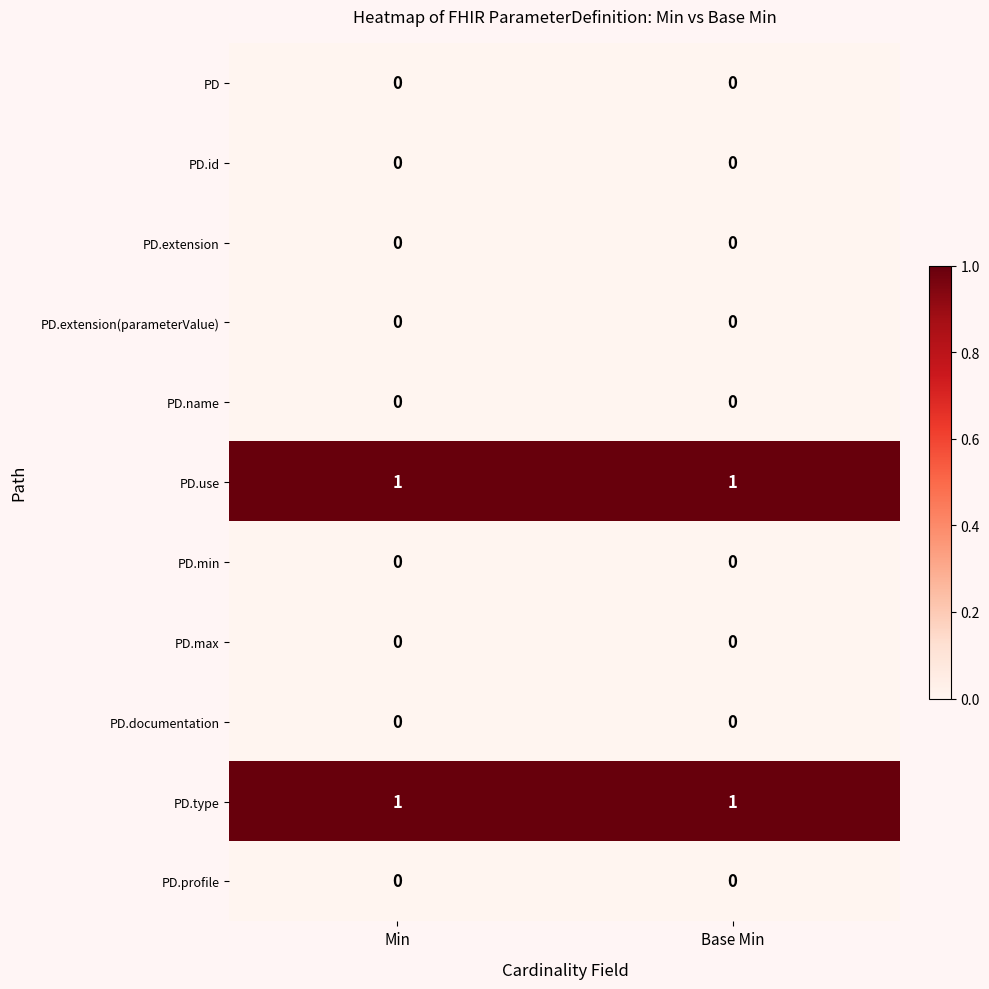

Is it true that PD.id equals 0 at Min?

True